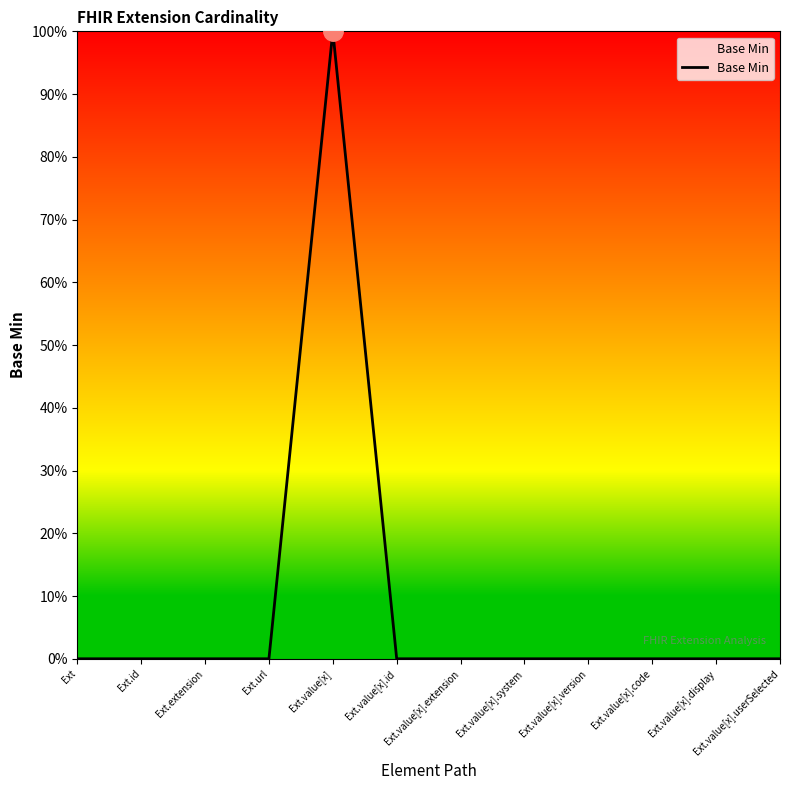

List the labels in order of value, smallest first.

Ext, Ext.id, Ext.extension, Ext.url, Ext.value[x].id, Ext.value[x].extension, Ext.value[x].system, Ext.value[x].version, Ext.value[x].code, Ext.value[x].display, Ext.value[x].userSelected, Ext.value[x]